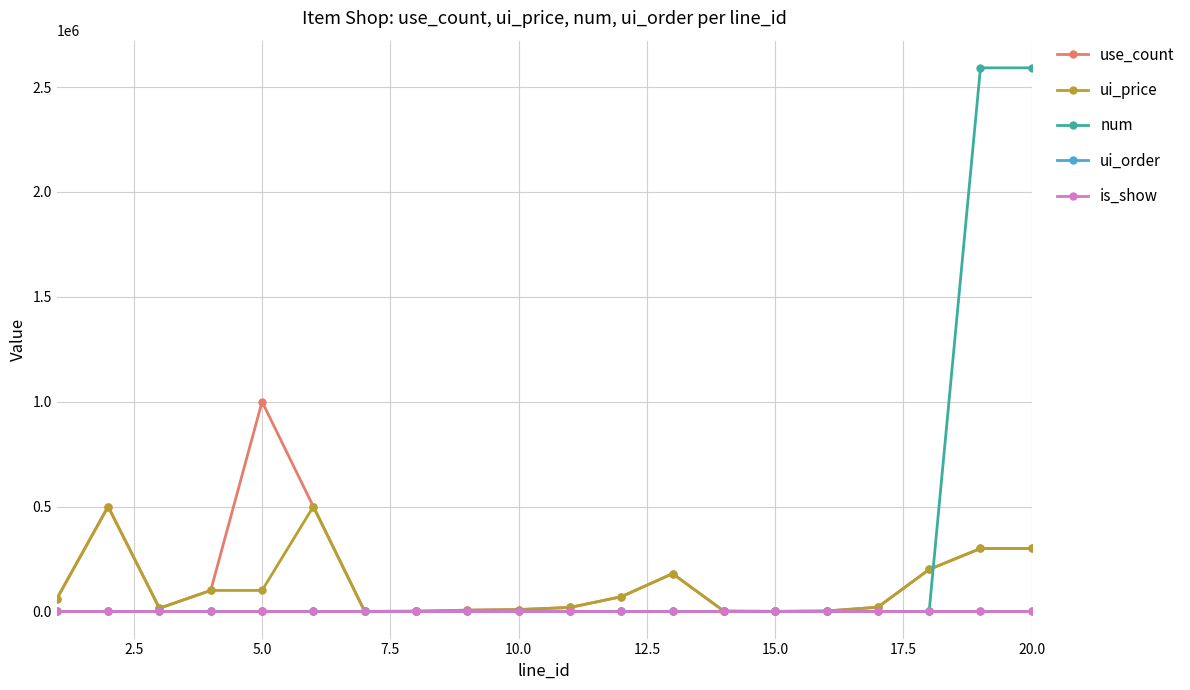

At how many categories does at least one series exceed 2295220?

2